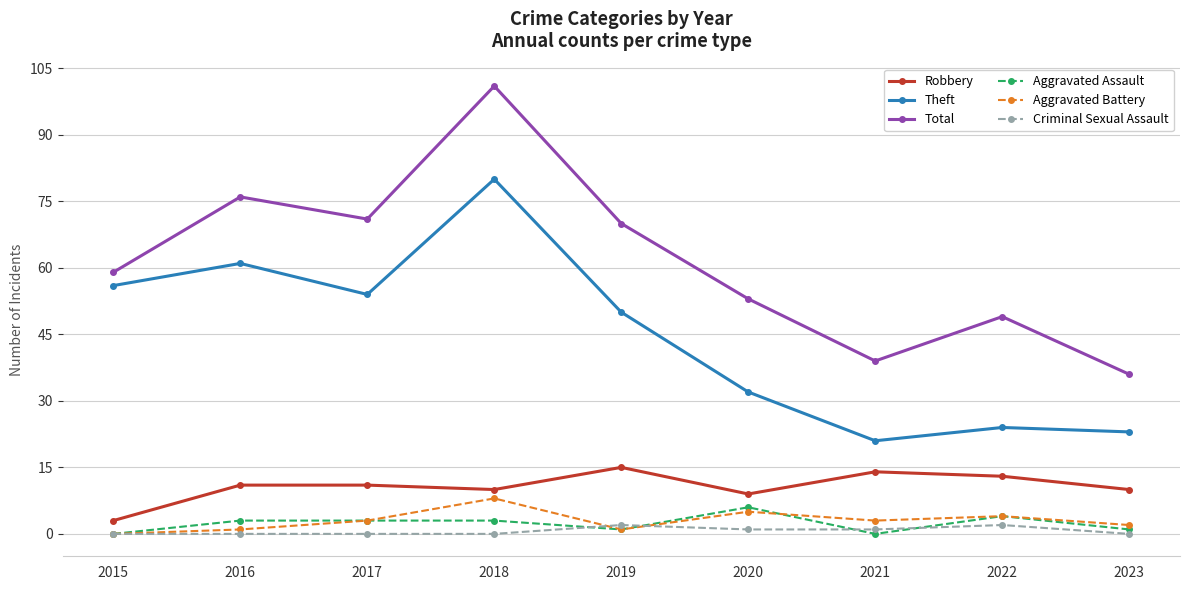

Which series changed the most between 2015 and 2023?

Theft